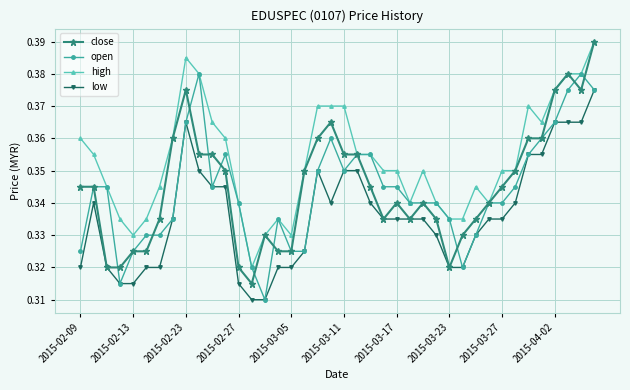

Which series has the largest total across all categories?

high